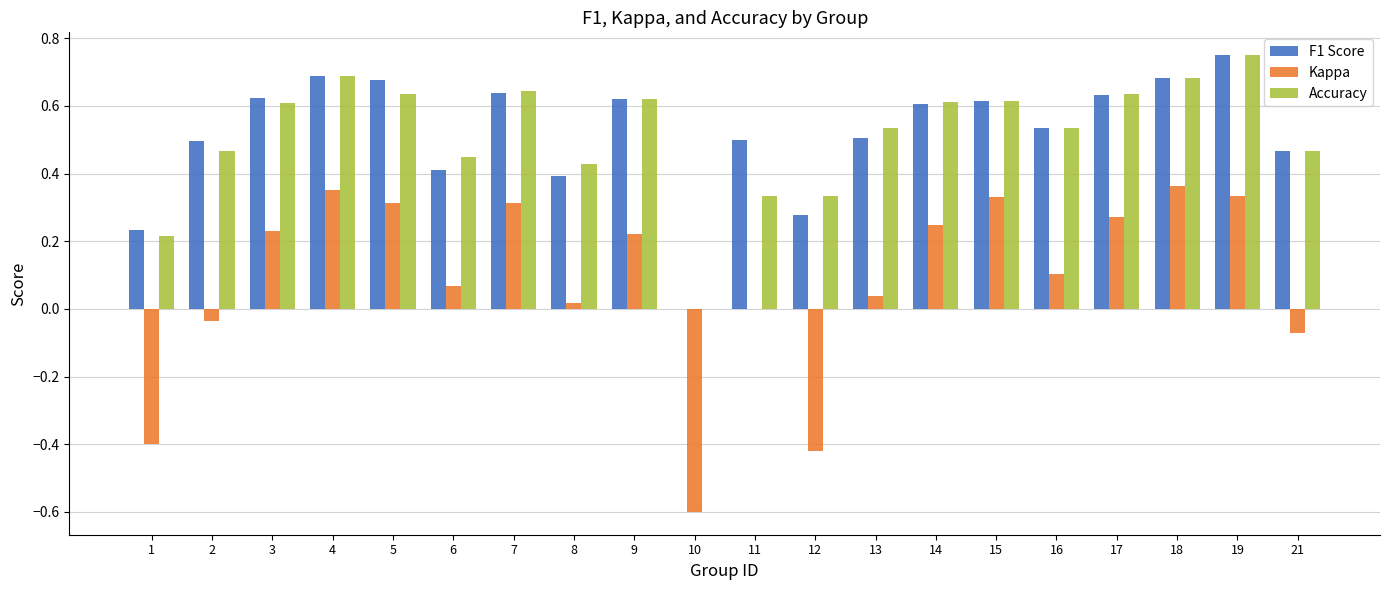

The F1 Score series shows 0.7 at 21. True or false?

False